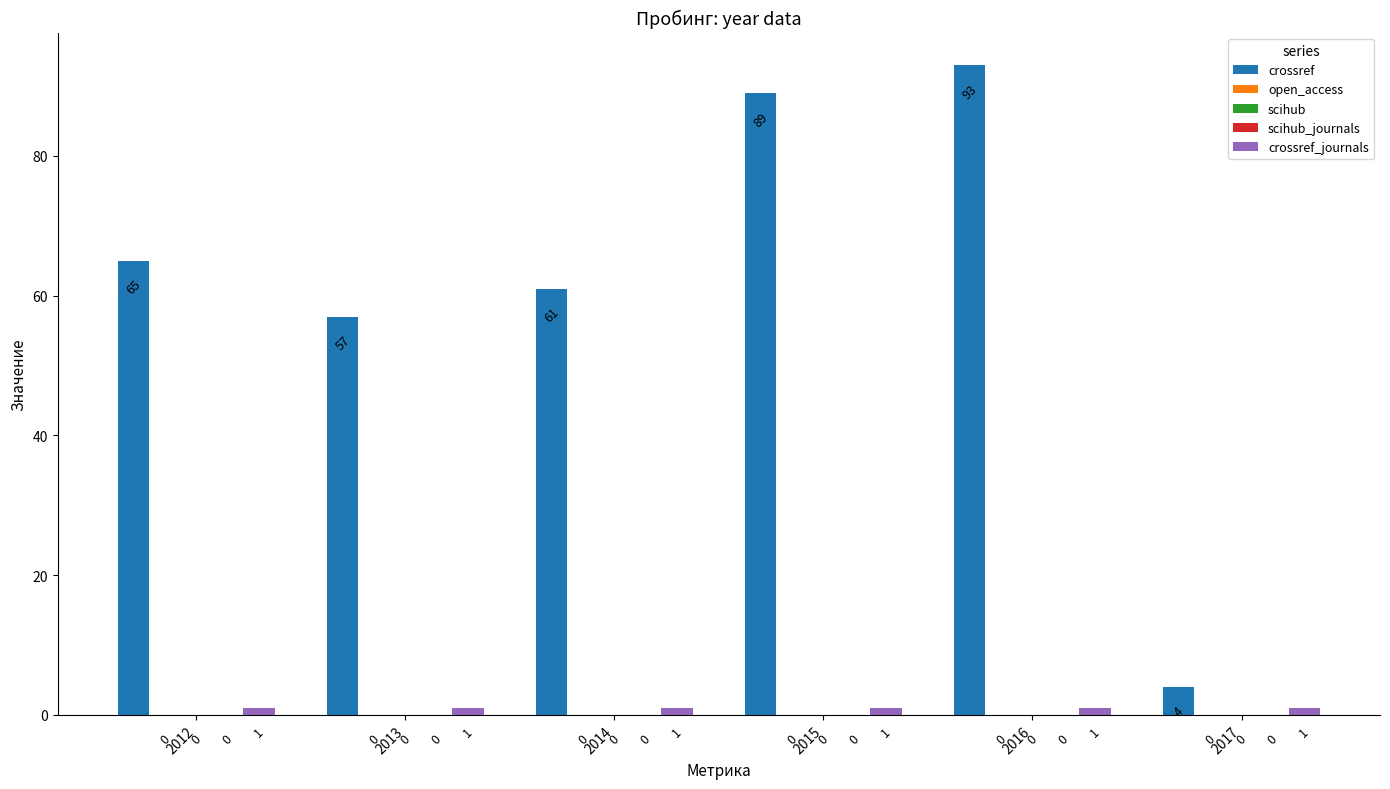

Between 2017 and 2015, which is larger?

2015